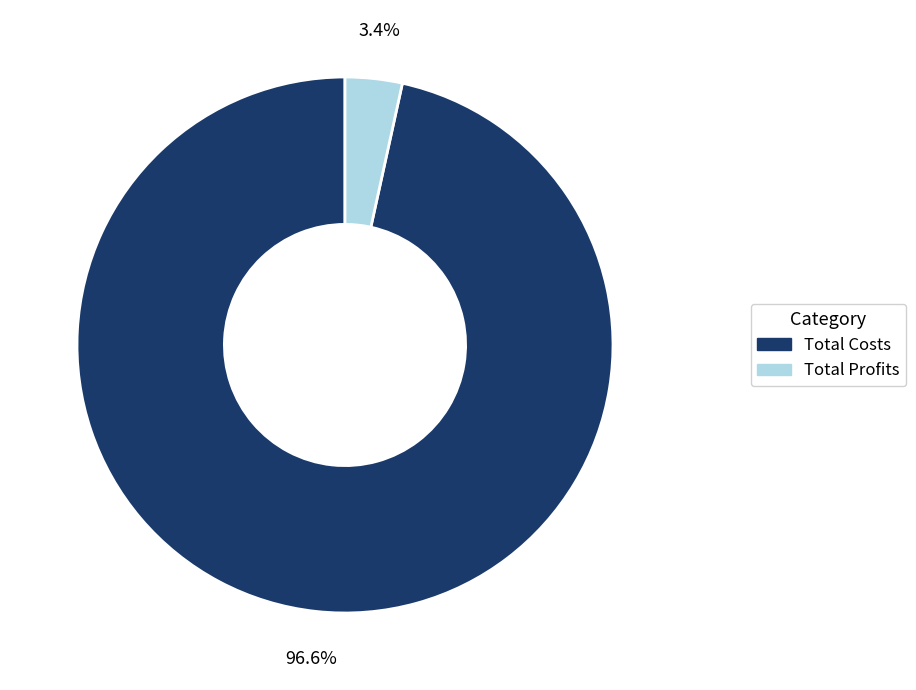

How much of the chart is everything except Total Costs?

3.4%